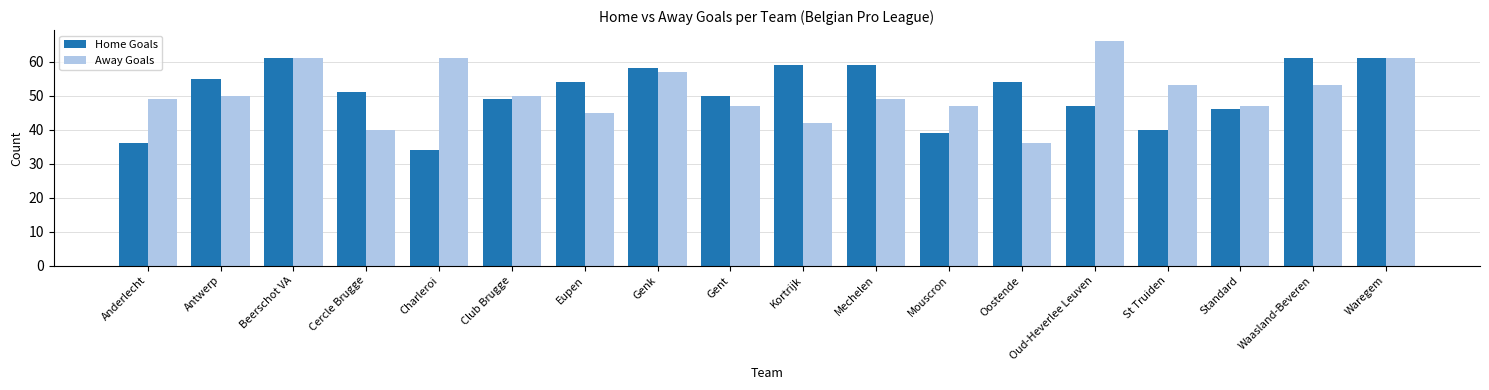

What is the total value across all series at Cercle Brugge?

91